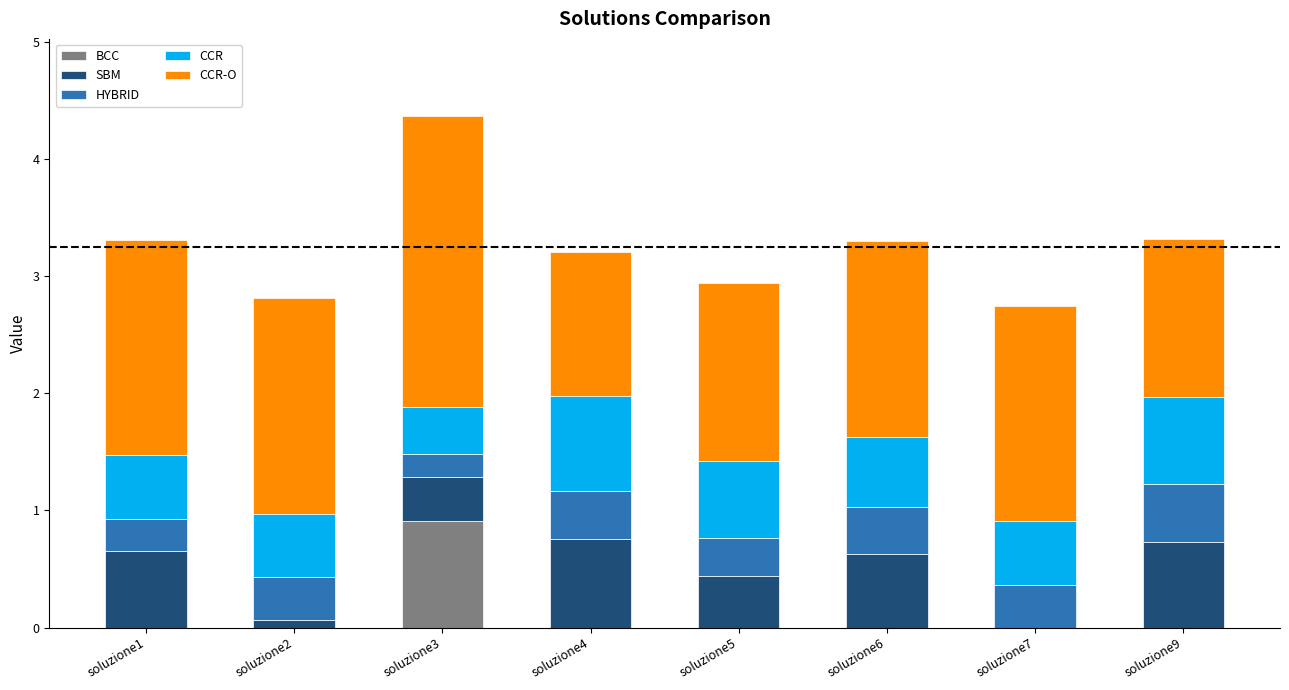

Are the bars grouped side by side (vs. stacked)?

No